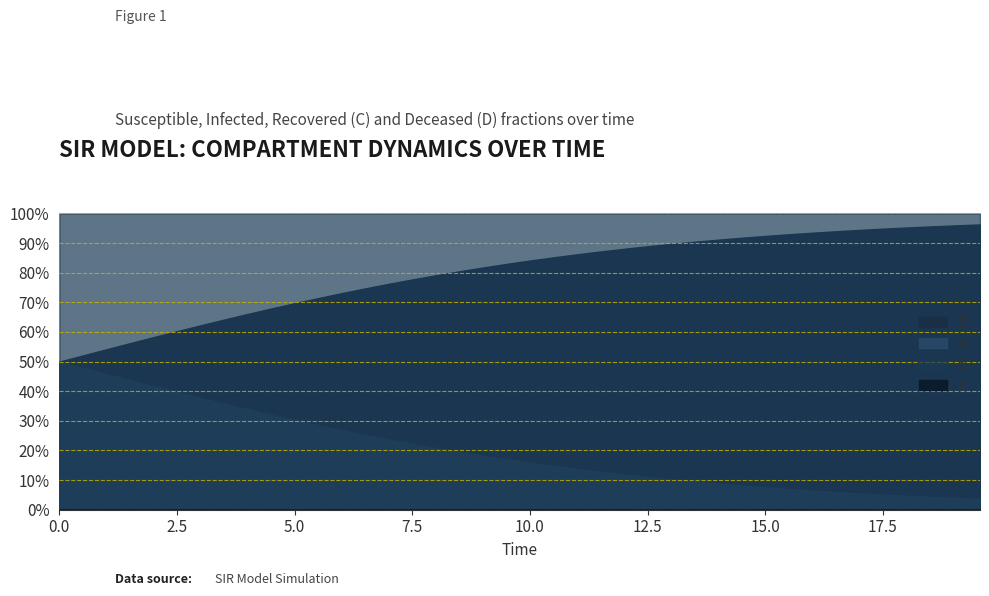

What position from the left is 7.023411371237458?

15